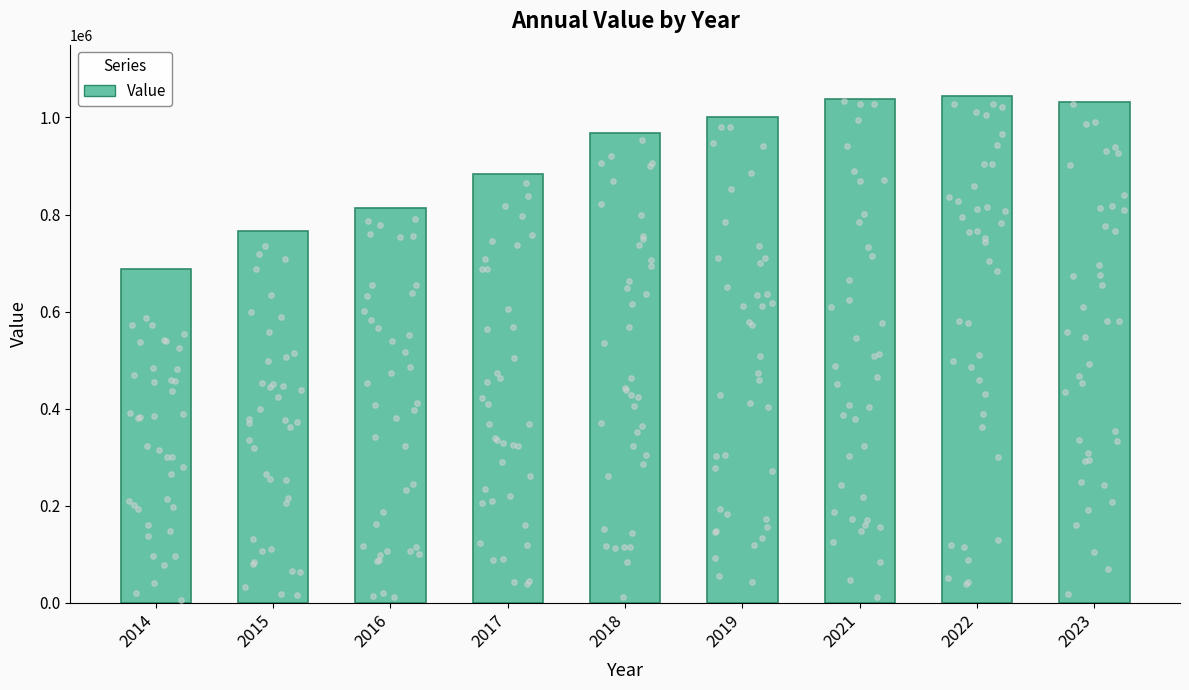

What is the change in value from 2016 to 2017?

+69169